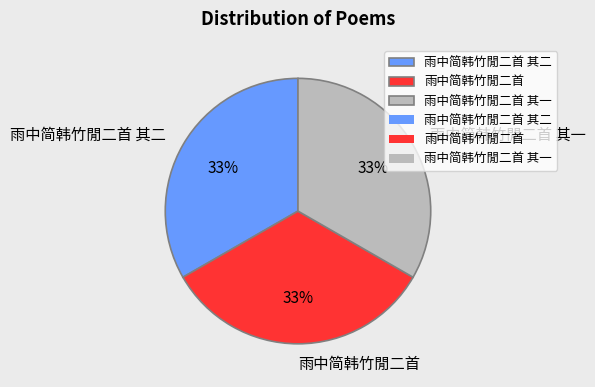

What is the ratio of the value at 雨中简韩竹閒二首 to the value at 雨中简韩竹閒二首 其一?

1.0